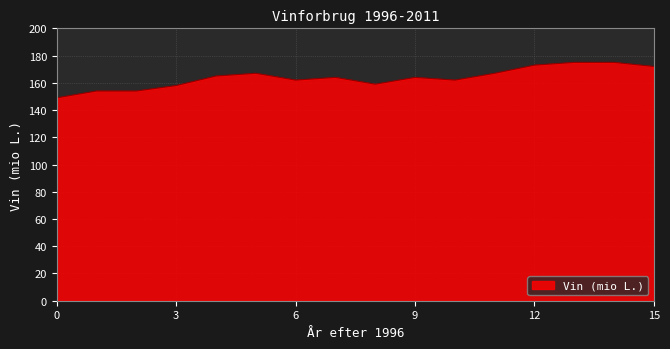

What is the difference between the second highest and minimum values?

26